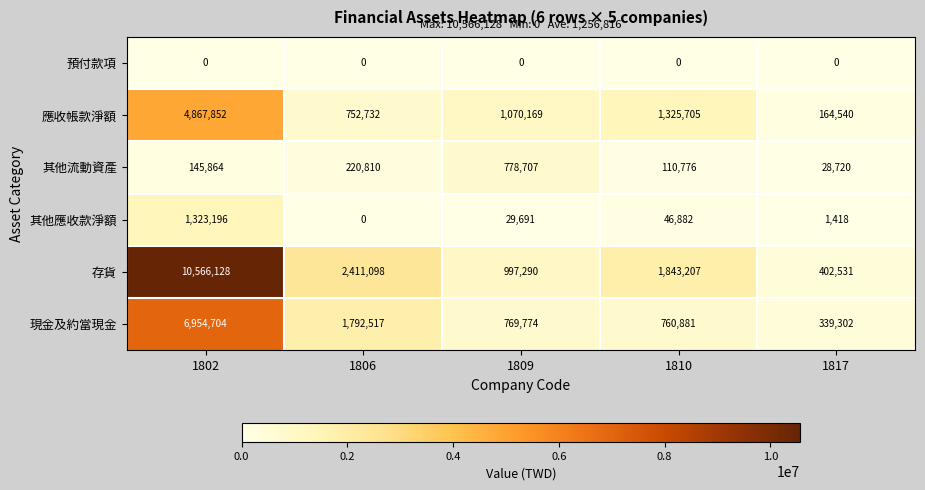

True or false: 預付款項 has a value of 0 at 1809.

True